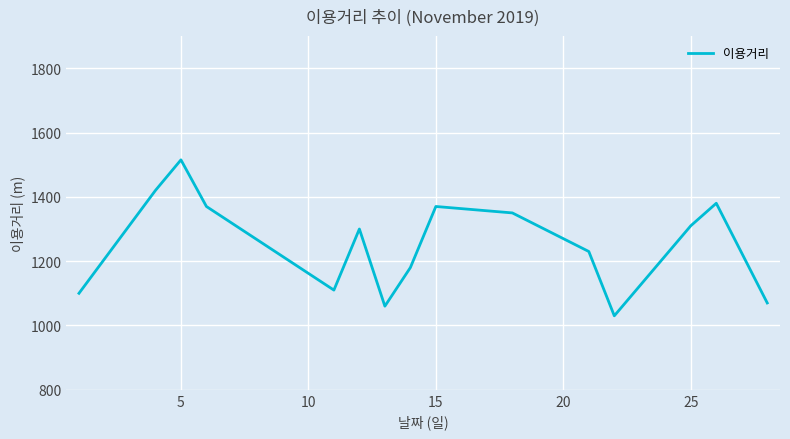

What is the maximum value shown in the chart?

1515